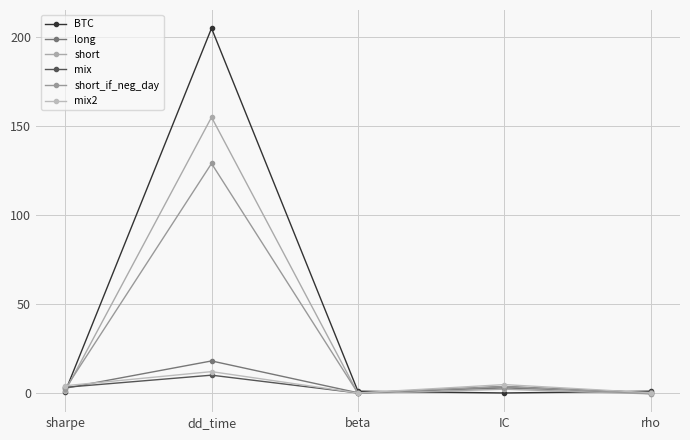

What is the label of the 2nd point from the right?

IC